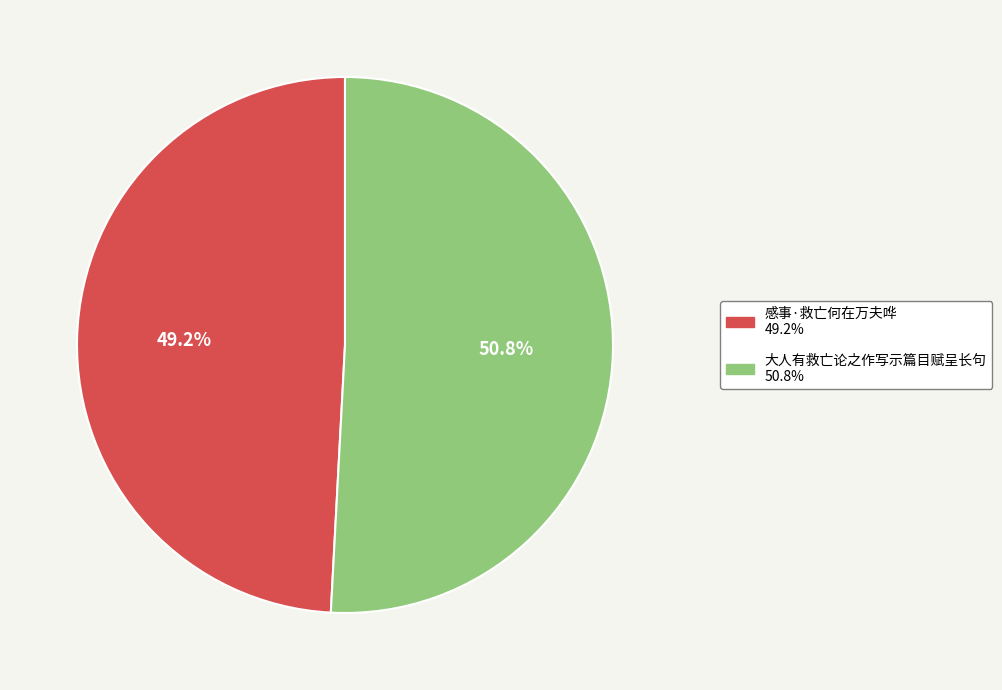

Between 大人有救亡论之作写示篇目赋呈长句 and 感事·救亡何在万夫哗, which is larger?

大人有救亡论之作写示篇目赋呈长句